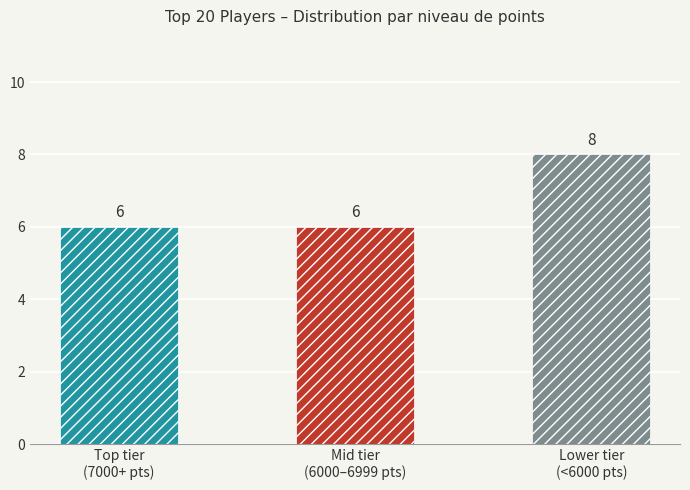

What is the maximum value shown in the chart?

8